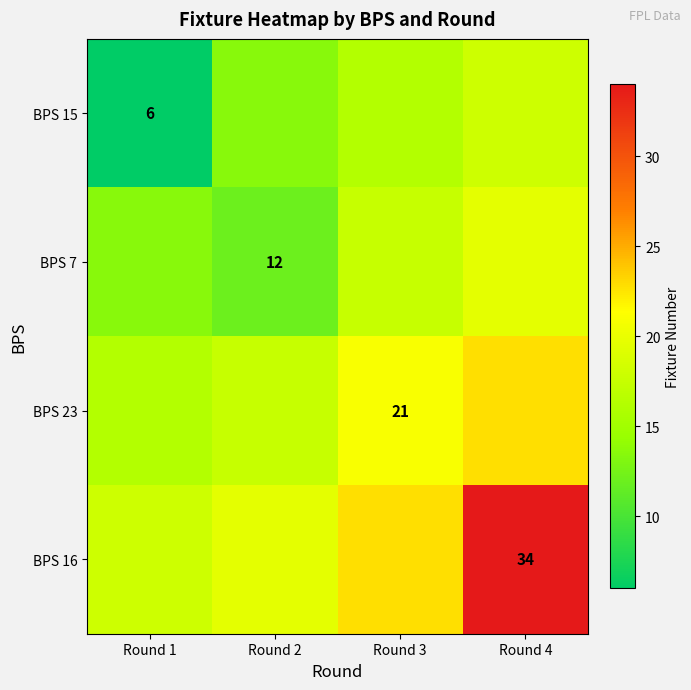

What is the maximum value for BPS 15?

18.0